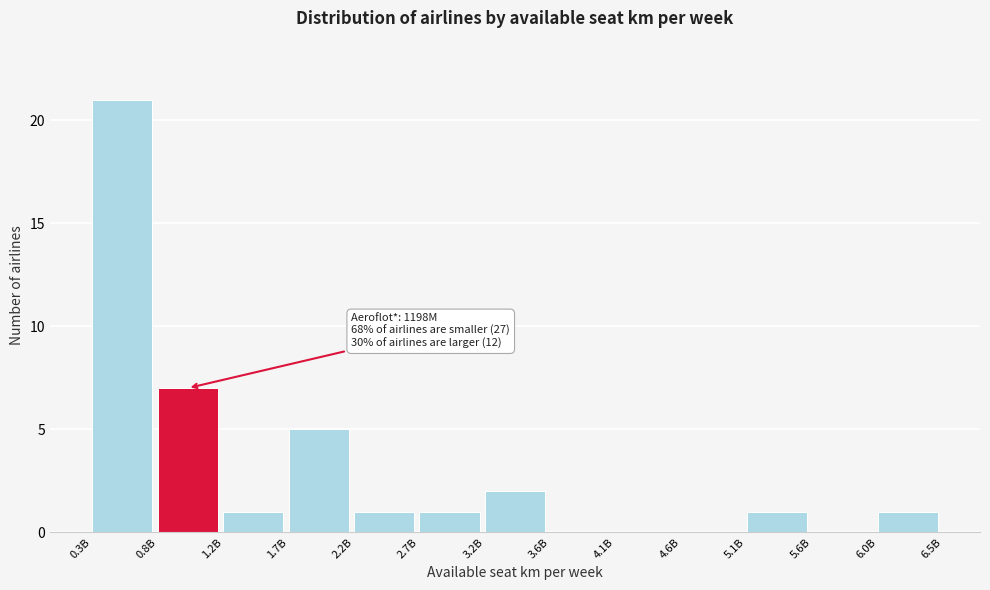

Reading left to right, extract all data points from this chart.

0.3B=21	0.8B=7	1.2B=1	1.7B=5	2.2B=1	2.7B=1	3.2B=2	3.6B=0	4.1B=0	4.6B=0	5.1B=1	5.6B=0	6.0B=1